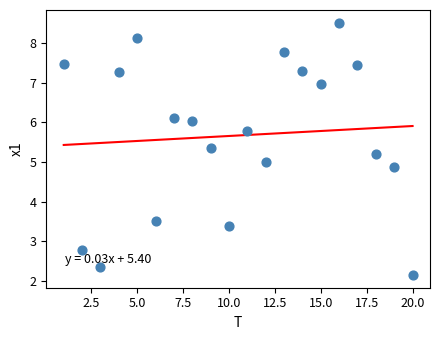

What is the range of X values (max minus min)?

19.0